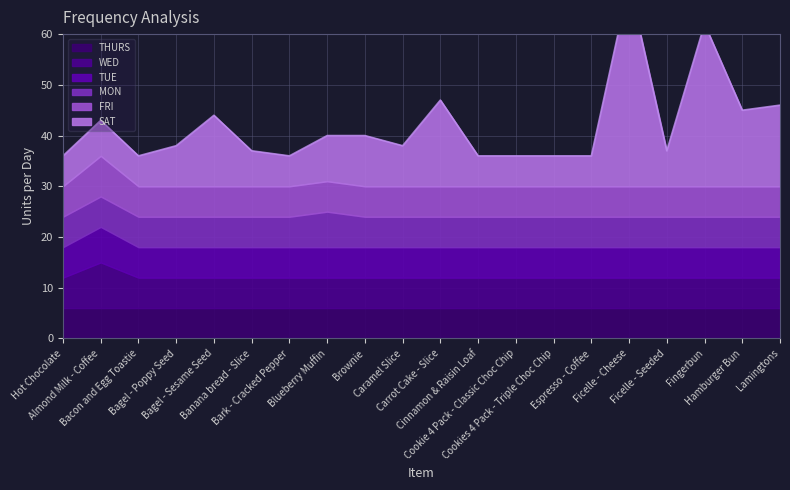

What is the label of the 5th point from the left?

Bagel - Sesame Seed